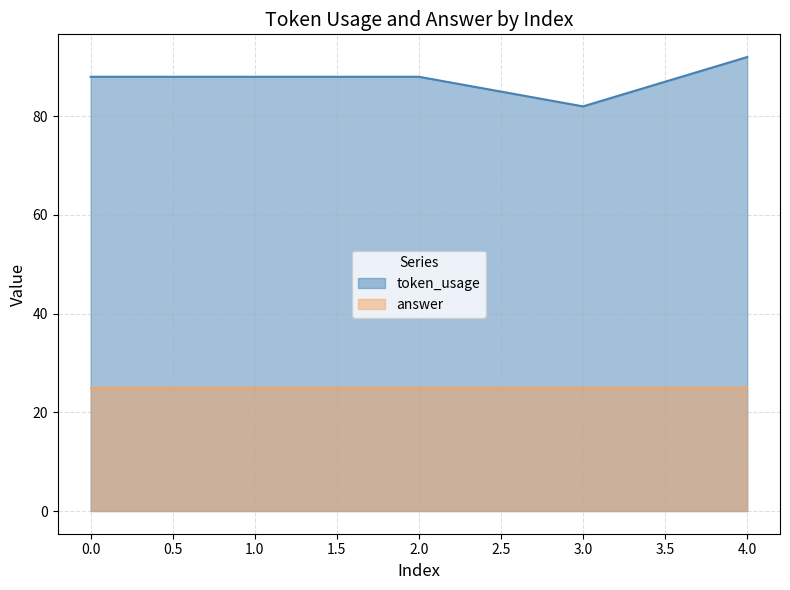

Count the number of values greater than 88.

1